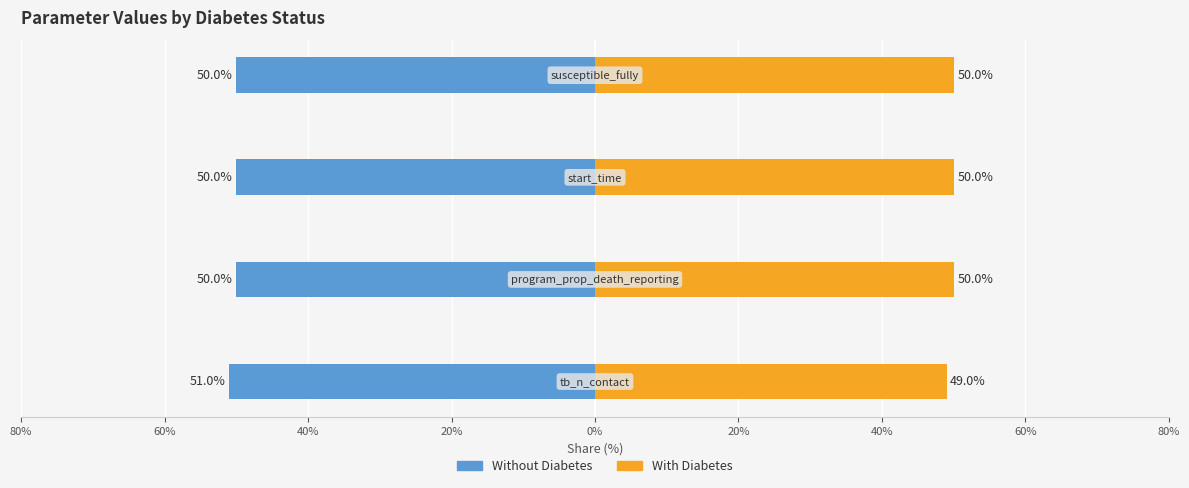

How many groups of bars are there?

4